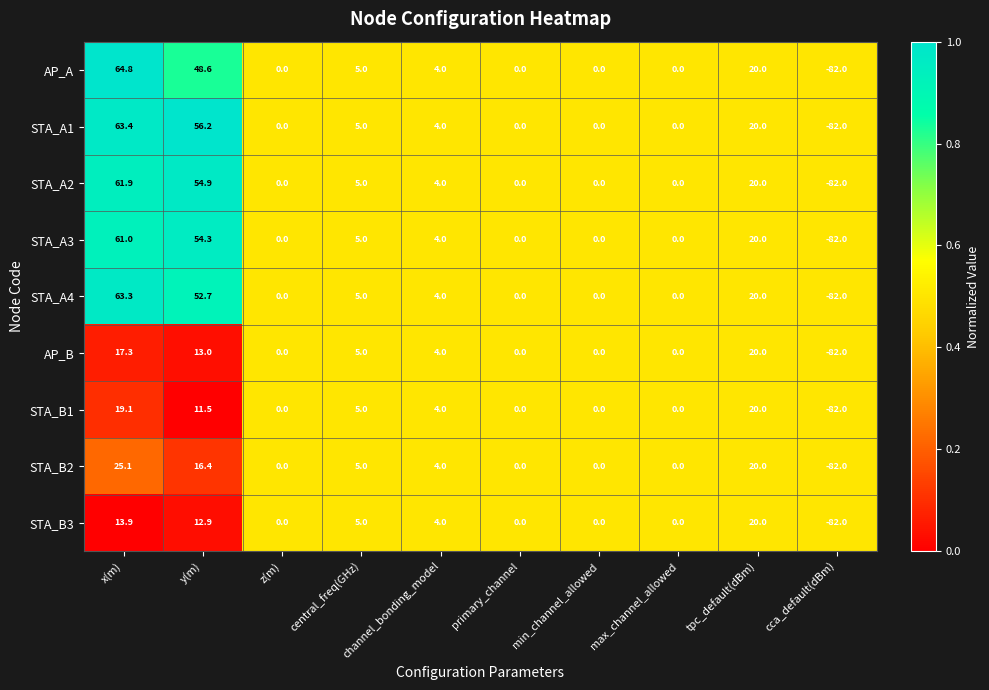

Where is AP_B nearest to the value -31?

z(m)